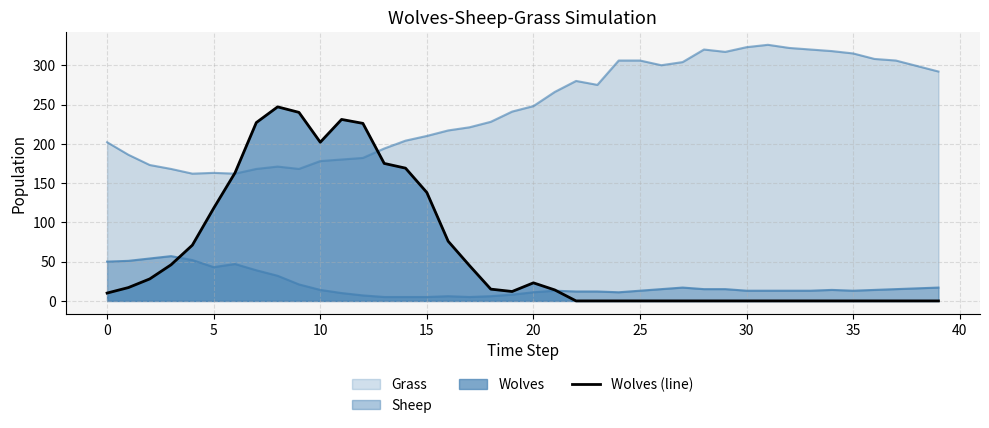

How many lines are shown in the chart?

3